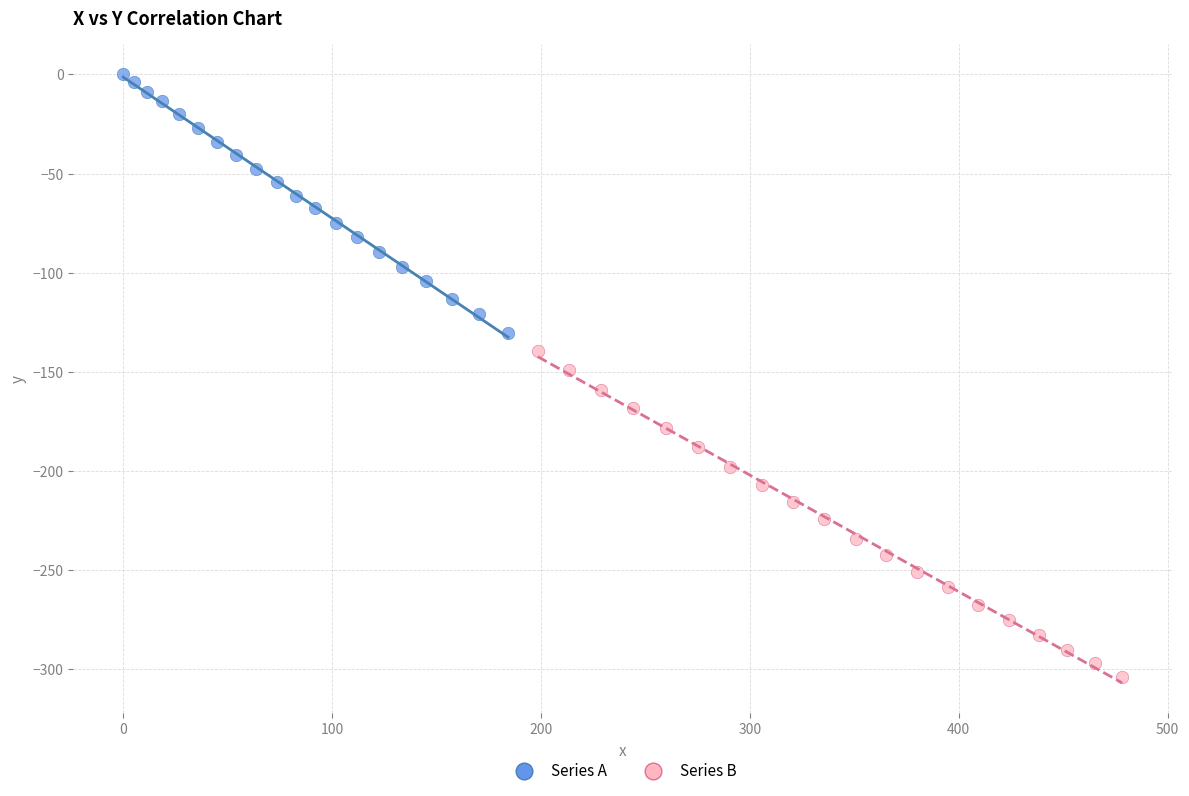

Which series has the widest spread of Y values?

Series B